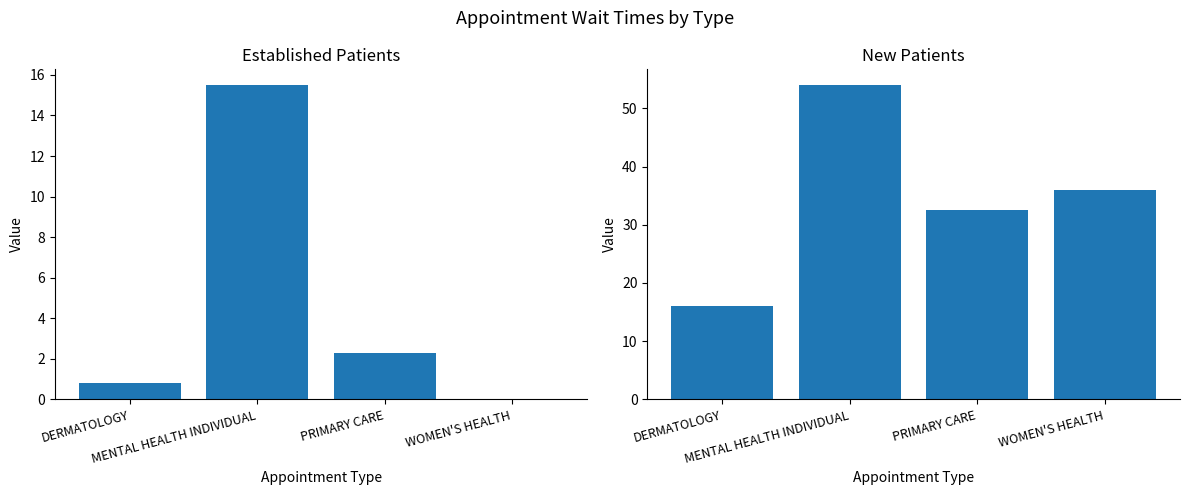

Is the value of EstablishedPatients at DERMATOLOGY greater than the value of NewPatients at WOMEN'S HEALTH?

No